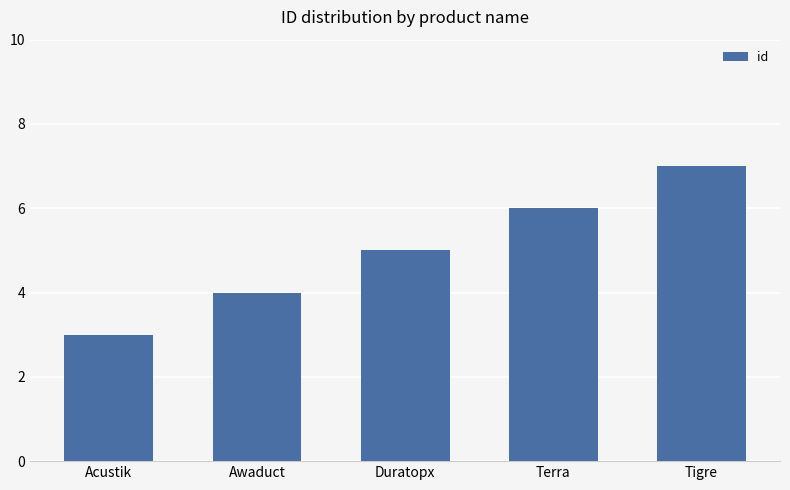

Reading right to left, what are all the values shown in this chart?

Tigre=7	Terra=6	Duratopx=5	Awaduct=4	Acustik=3